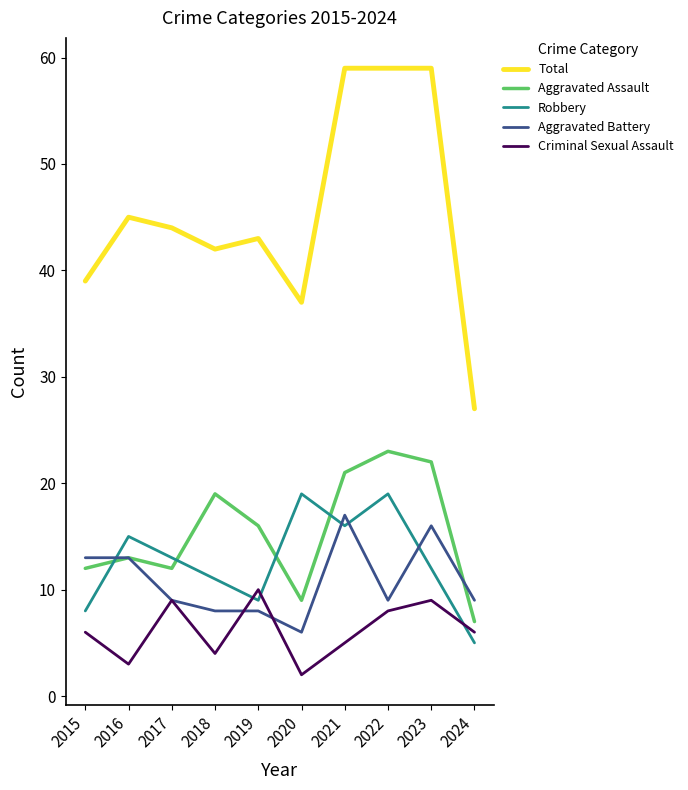

The Robbery series shows 11 at 2018. True or false?

True